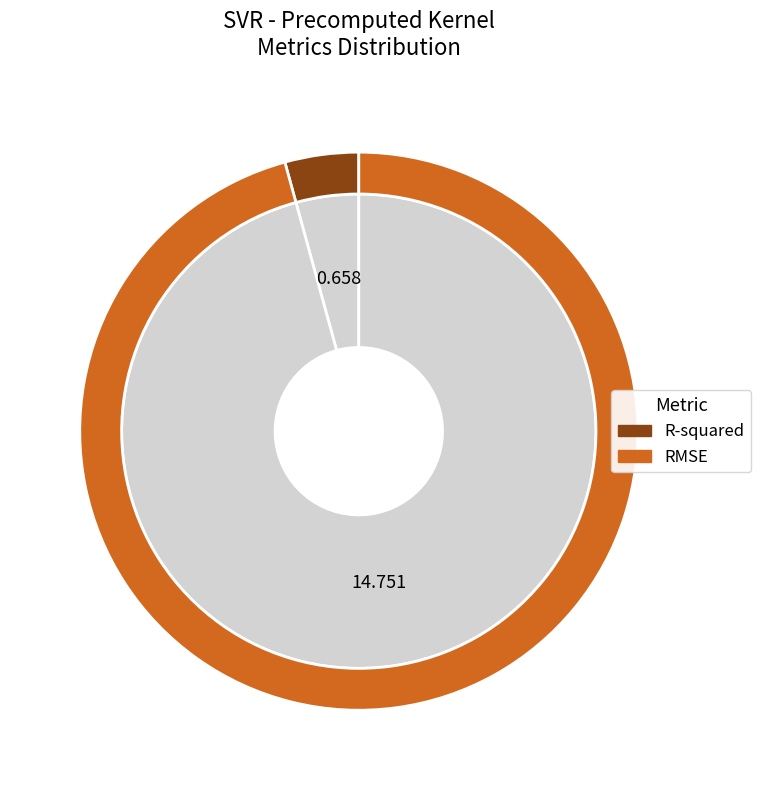

To the nearest percent, what percentage of the pie is RMSE?

96%